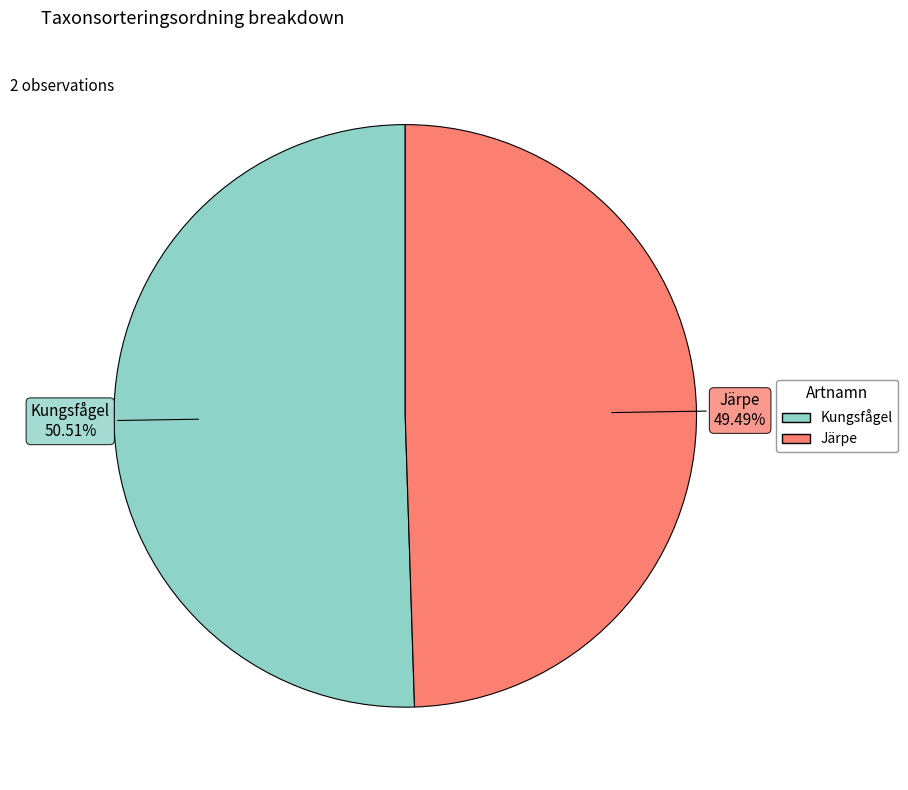

True or false: Järpe accounts for 58% of the total.

False